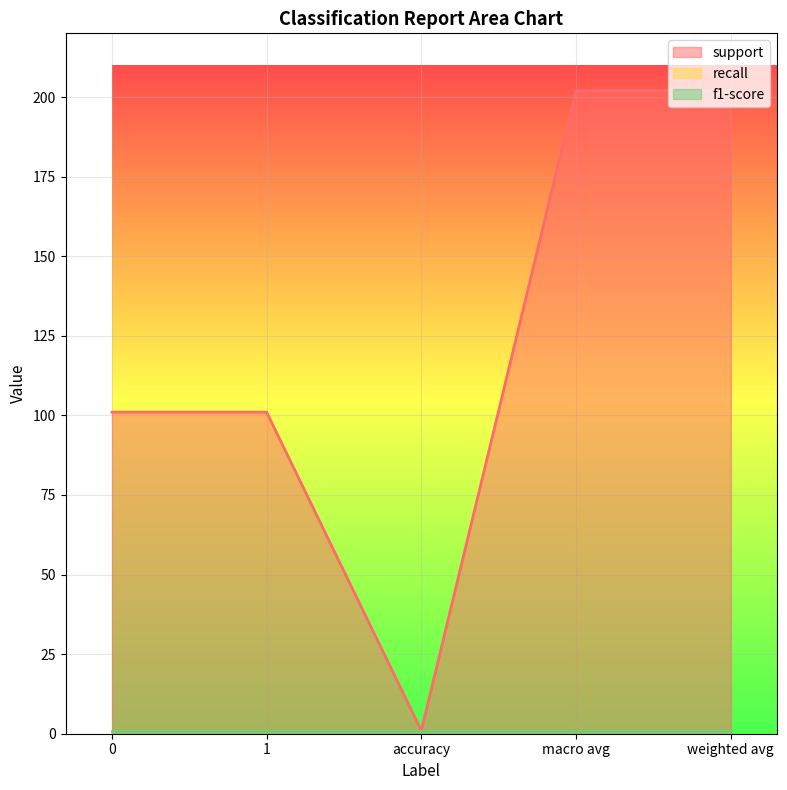

Does the chart display data point markers on the line(s)?

No